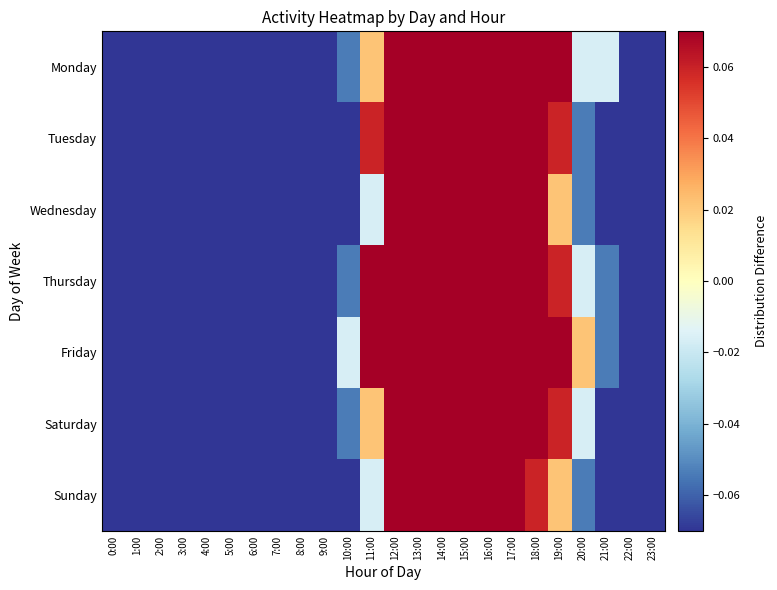

At how many categories does at least one series exceed 0?

10